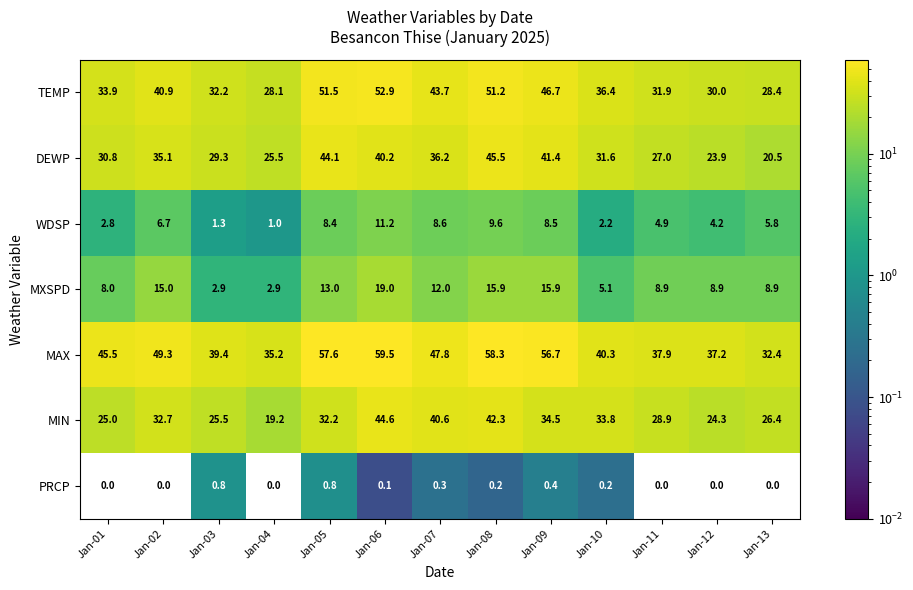

Which series changed the most between Jan-11 and Jan-12?

MIN